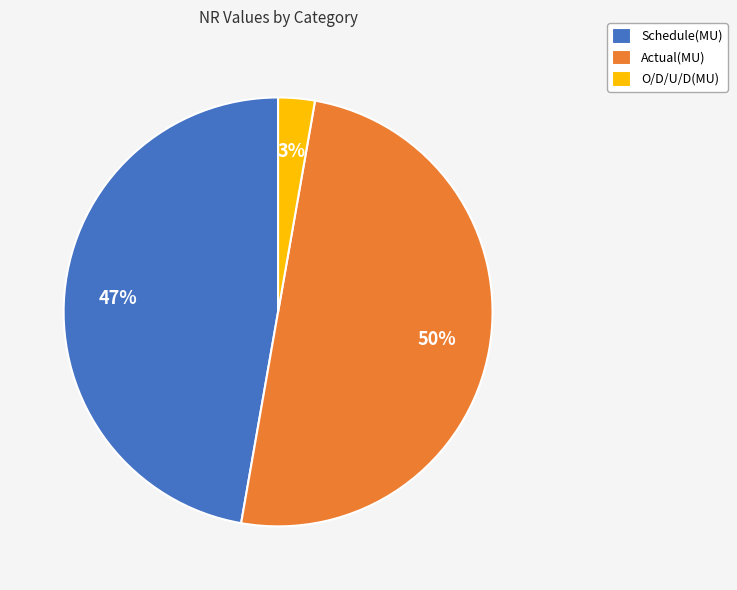

To the nearest percent, what is the difference between the largest and smallest slice percentages?

47%